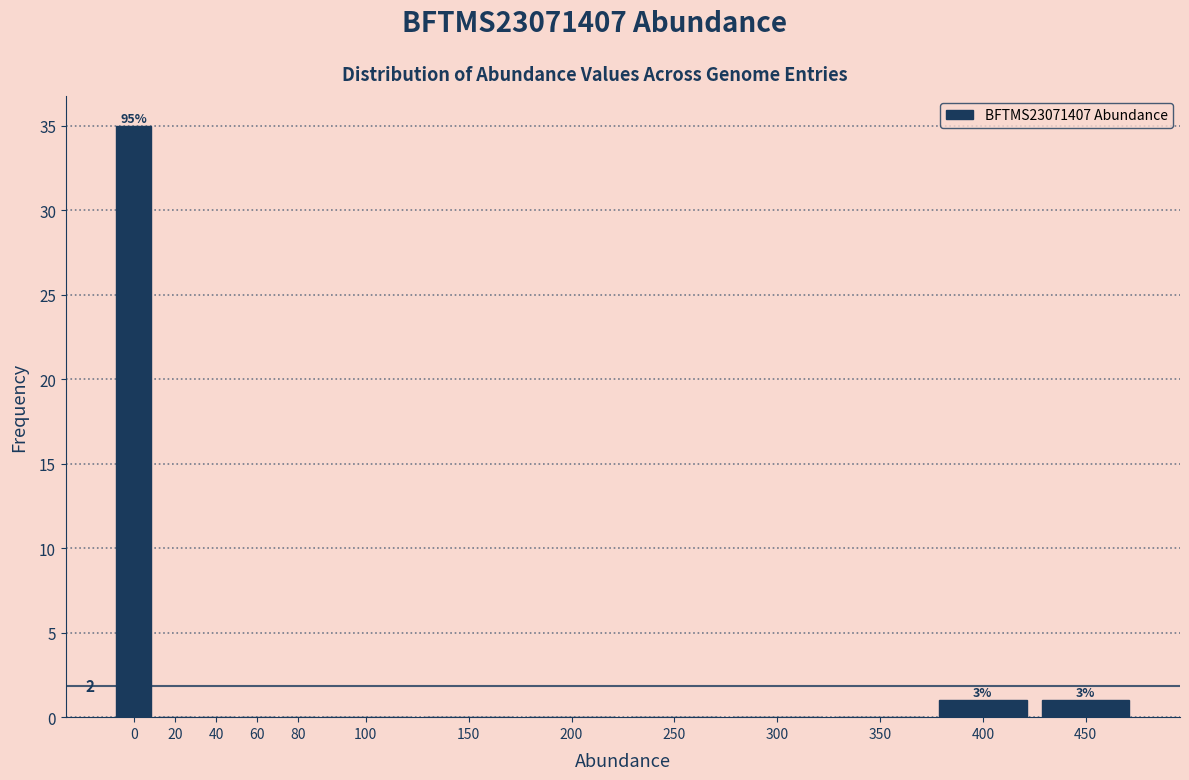

Reading right to left, what are all the values shown in this chart?

450=1	400=1	350=0	300=0	250=0	200=0	150=0	100=0	80=0	60=0	40=0	20=0	0=35